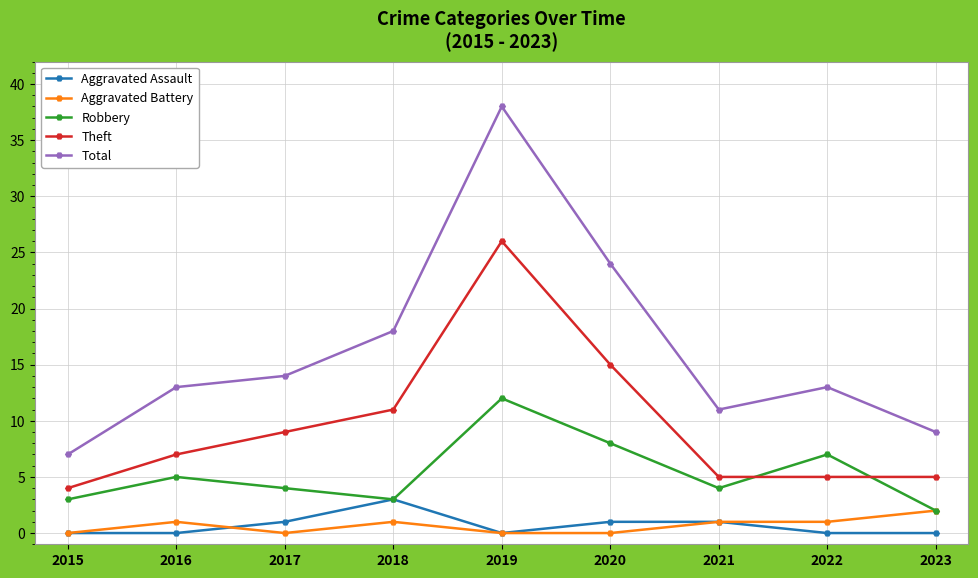

Does the chart have visible grid lines?

Yes